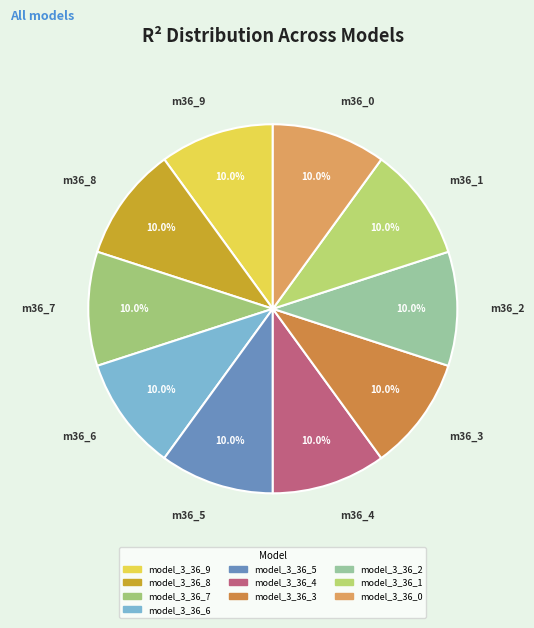

Combined, do model_3_36_1 and model_3_36_3 account for over 50%?

No